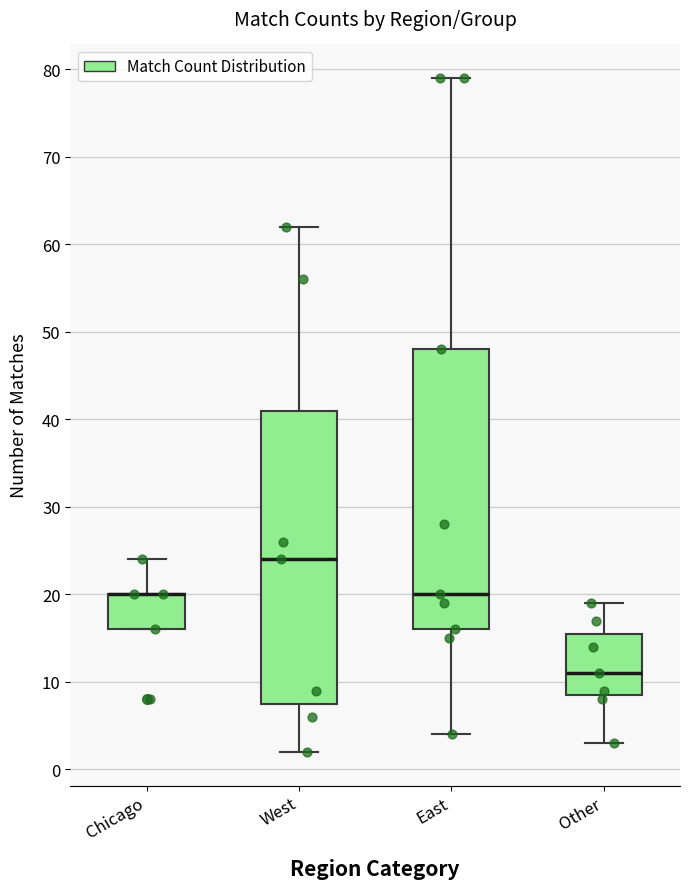

Reading left to right, transcribe this box plot: for each box, give where its median line is, the range the box spans, and where its two whiskers end, as read against the y-axis. The values are not printed on the chart, so give them approximately, as read against the axis.

Chicago: median 20 (drawn on the box's upper edge), box 16 to 20, whiskers 16 to 24
West: median 24, box 8 to 41, whiskers 2 to 62
East: median 20, box 16 to 48, whiskers 4 to 79
Other: median 11, box 9 to 16, whiskers 3 to 19